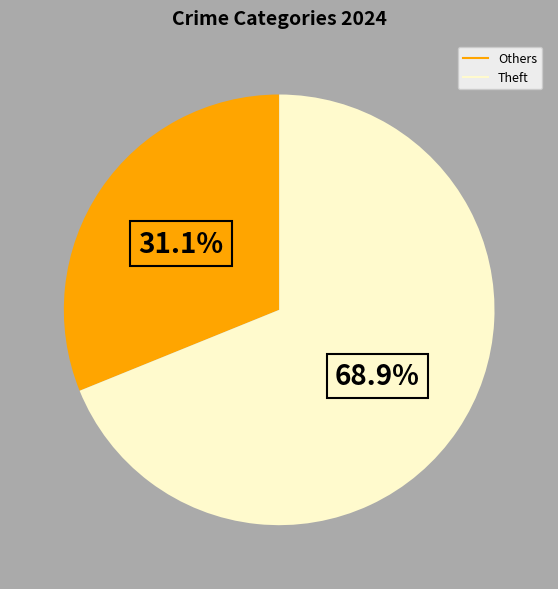

Does any single category account for the majority?

Yes